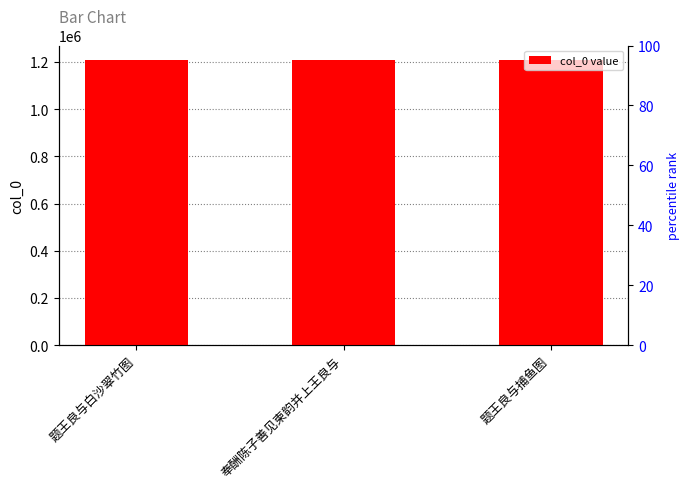

How many values exceed 1209295?

1